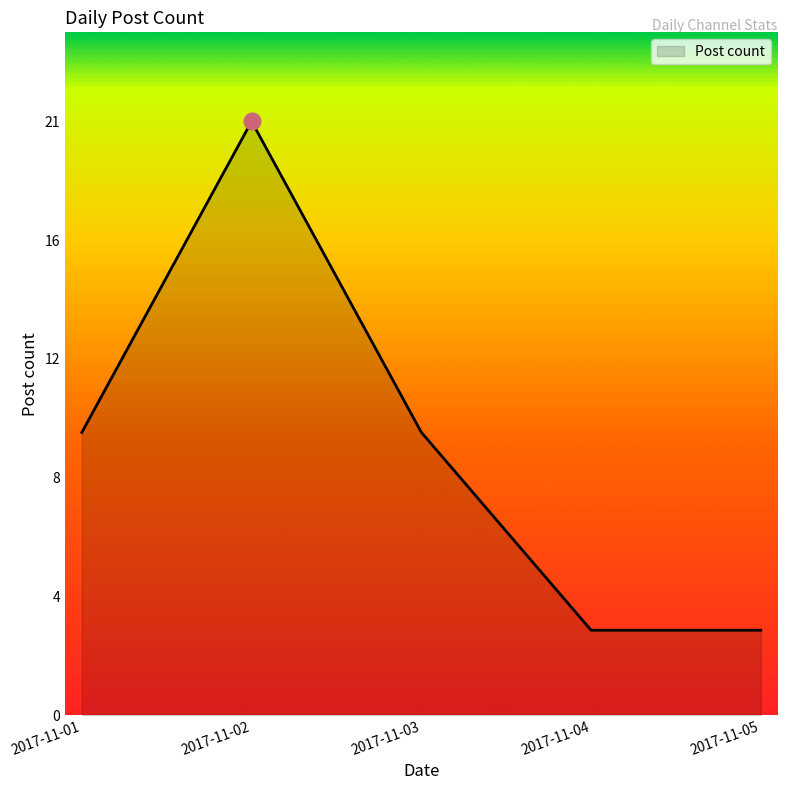

Reading right to left, what are all the values shown in this chart?

3	3	10	21	10